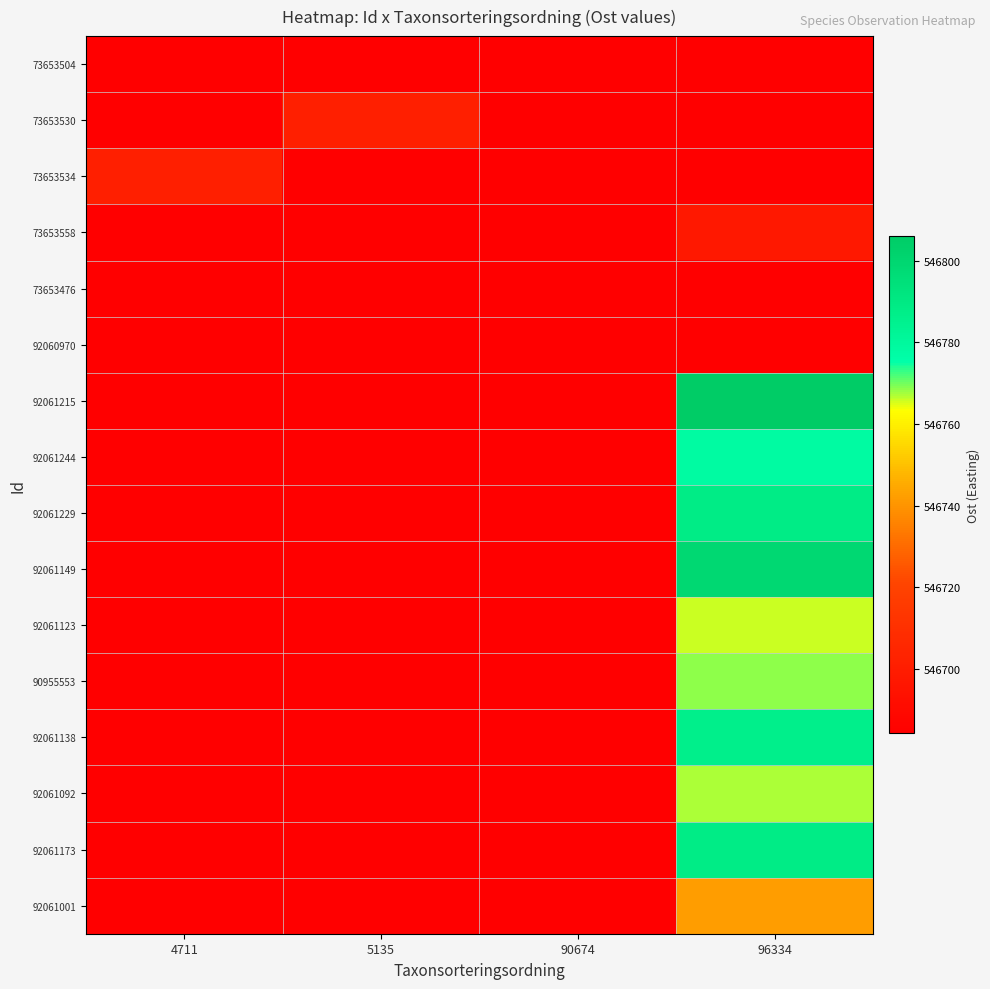

What is the total value across all series at 4711?

8746964.8